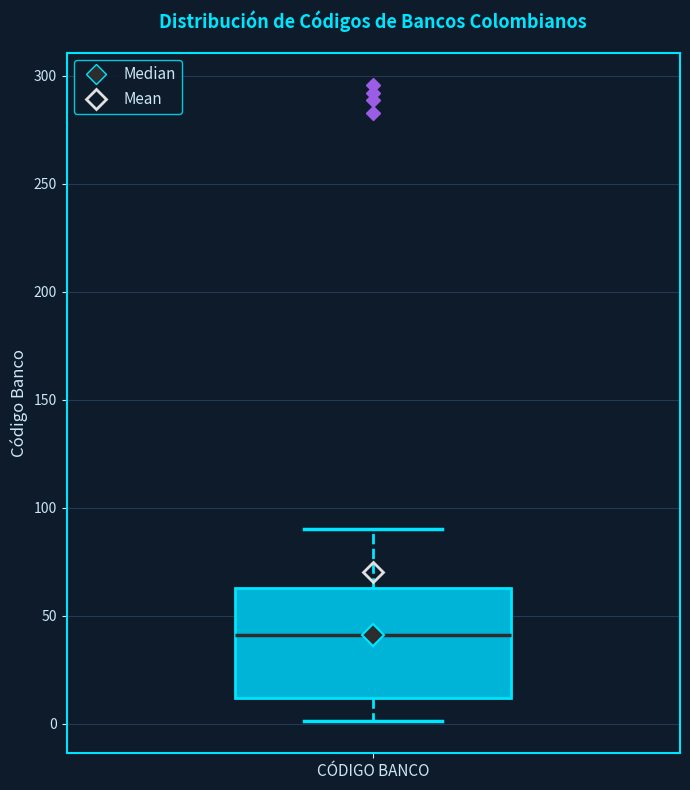

Where is the upper edge of the box for CÓDIGO BANCO on the y-axis? The values are not printed on the chart, so give them approximately, as read against the axis.

65